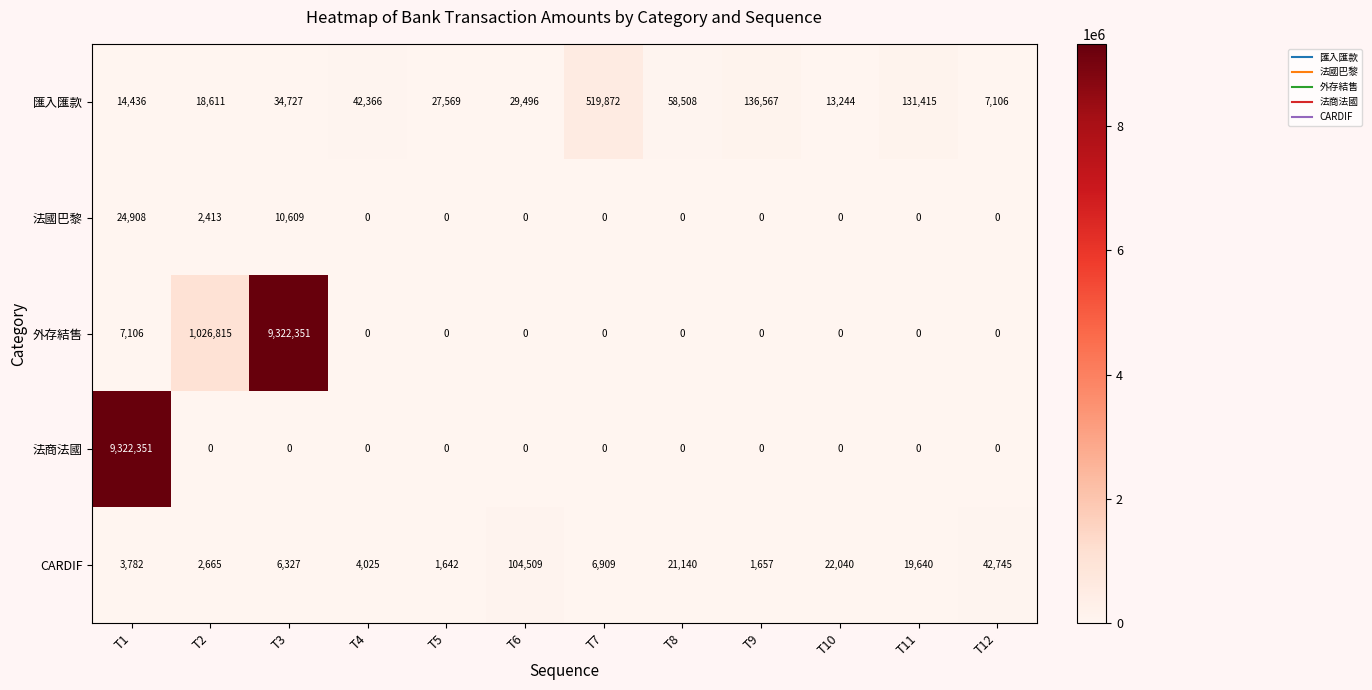

Which series has the largest total across all categories?

外存結售